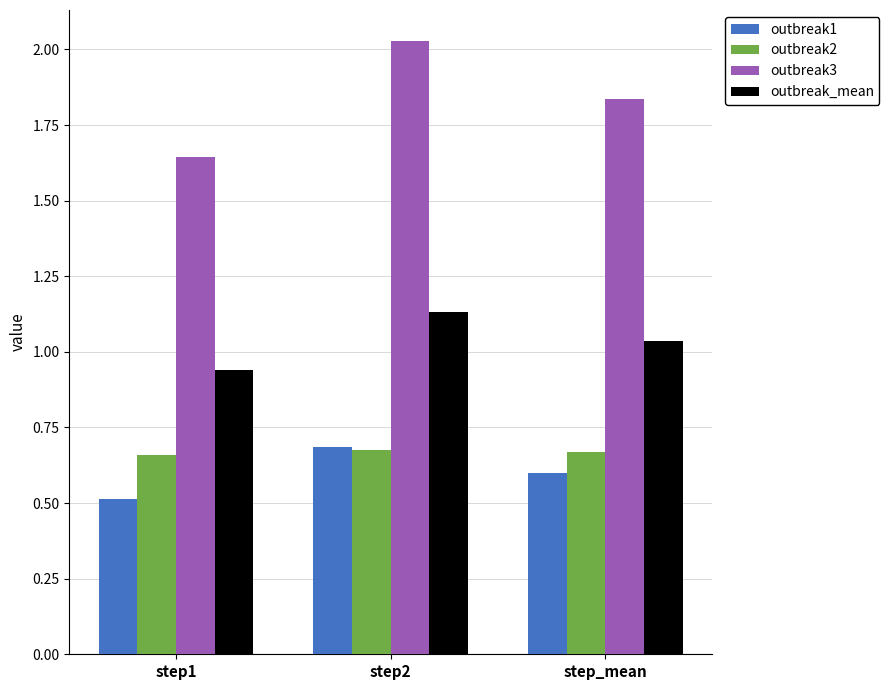

Does the chart contain any negative values?

No